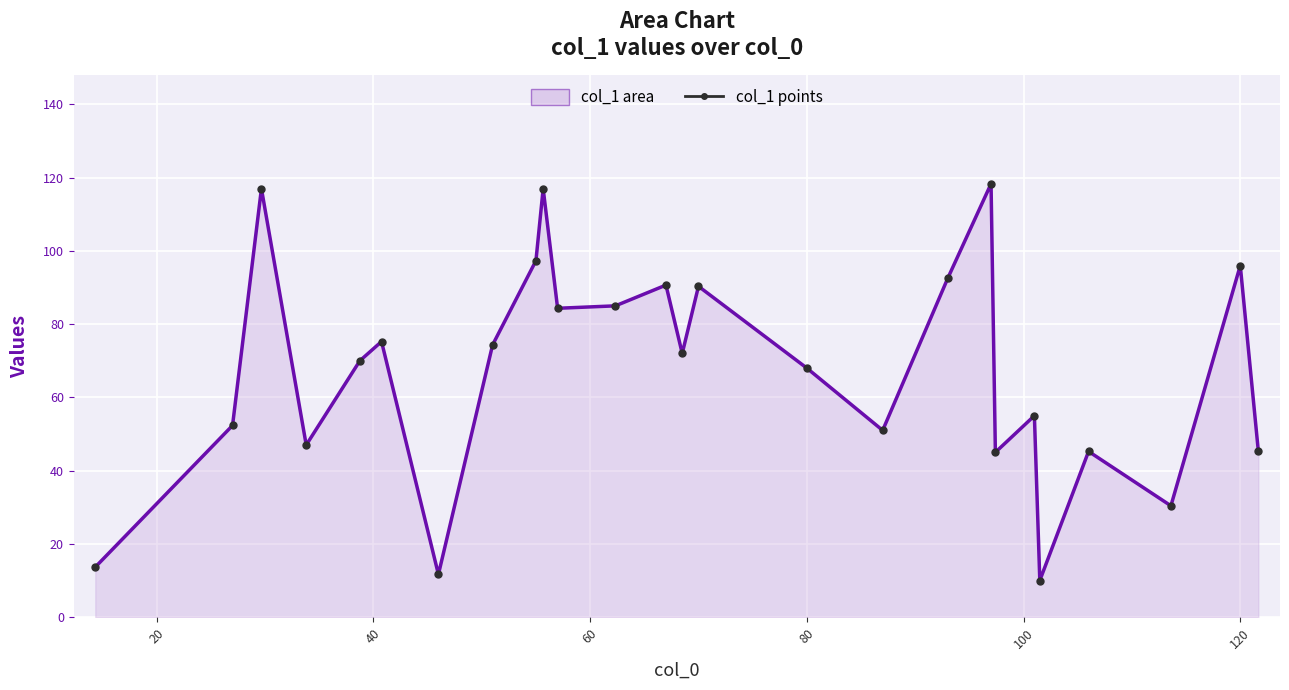

Which series has the widest spread of Y values?

col_1 line